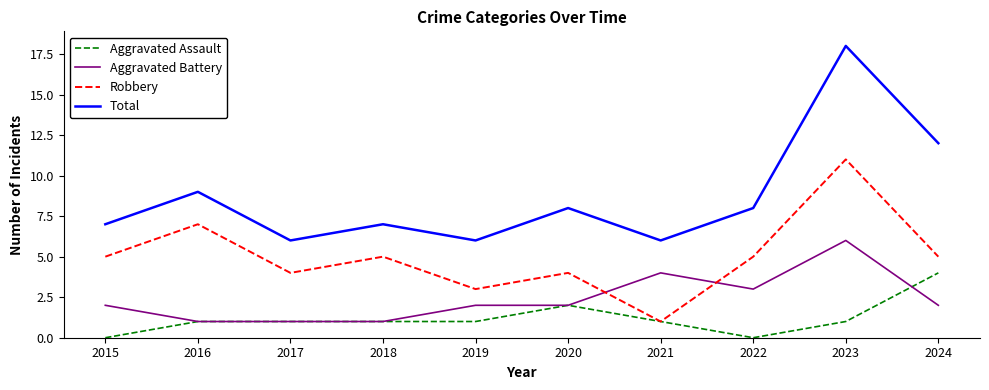

Reading left to right, list all the values displayed in this chart.

Aggravated Assault: 0	1	1	1	1	2	1	0	1	4
Aggravated Battery: 2	1	1	1	2	2	4	3	6	2
Robbery: 5	7	4	5	3	4	1	5	11	5
Total: 7	9	6	7	6	8	6	8	18	12